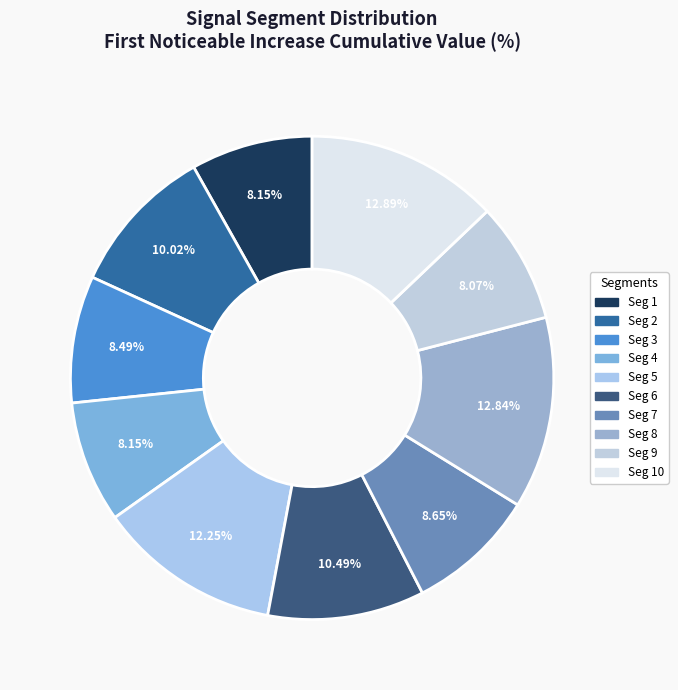

Which category has the smallest portion of the pie?

signal segment 9